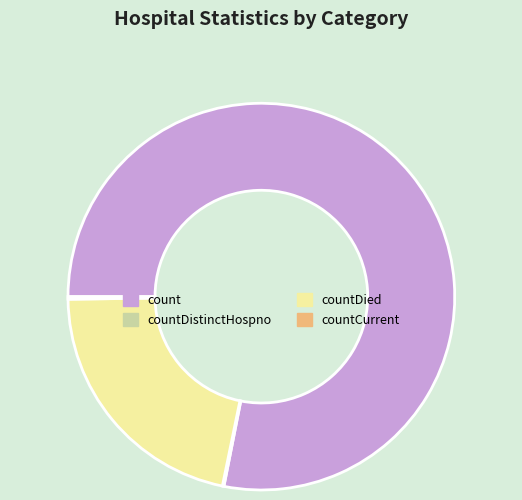

The count slice represents 78% of the pie. True or false?

True